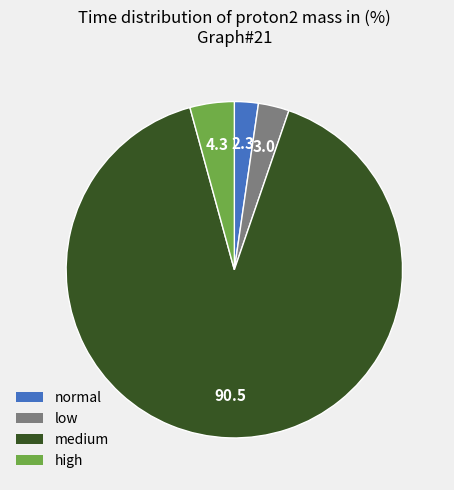

Is the sum of low and high greater than half?

No